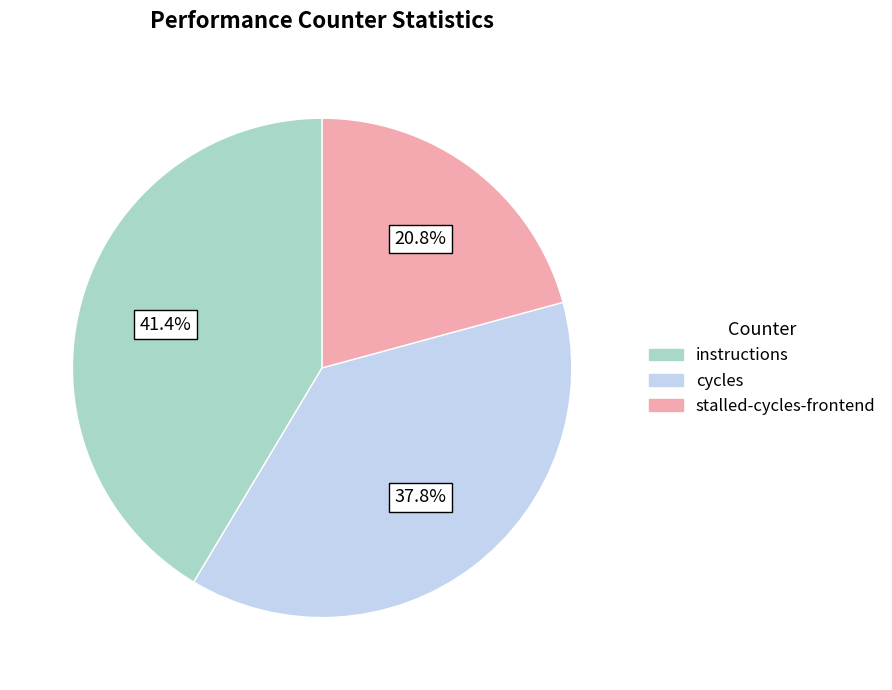

To the nearest percent, what is the difference between the stalled-cycles-frontend and cycles slice percentages?

17%